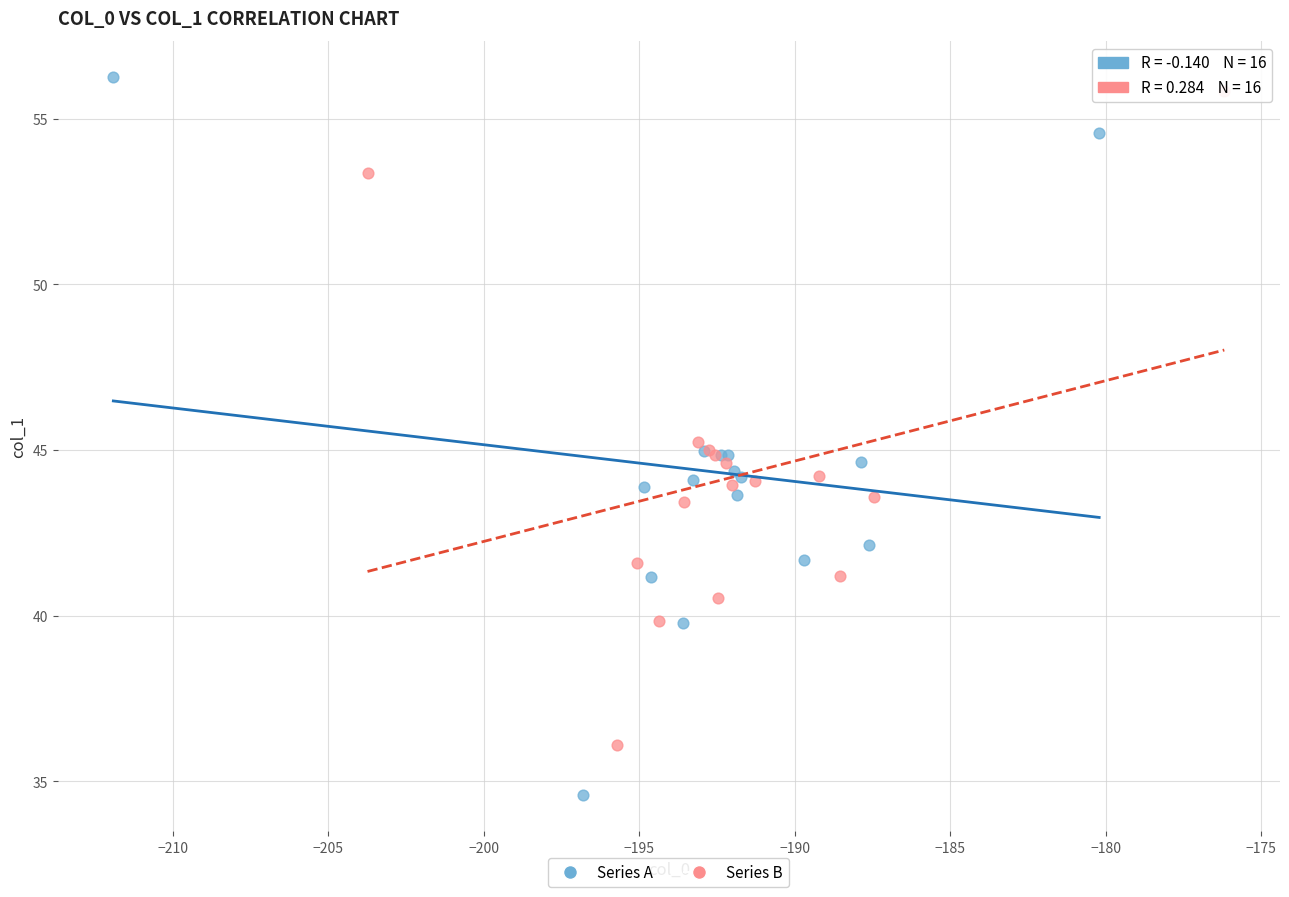

Which series contains the lowest Y value?

Series A